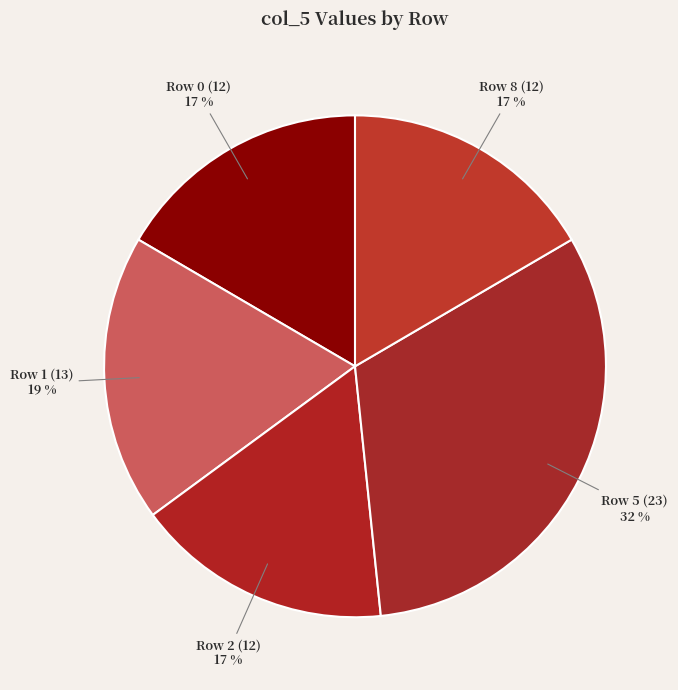

Combined, do Row 1 and Row 2 account for over 50%?

No